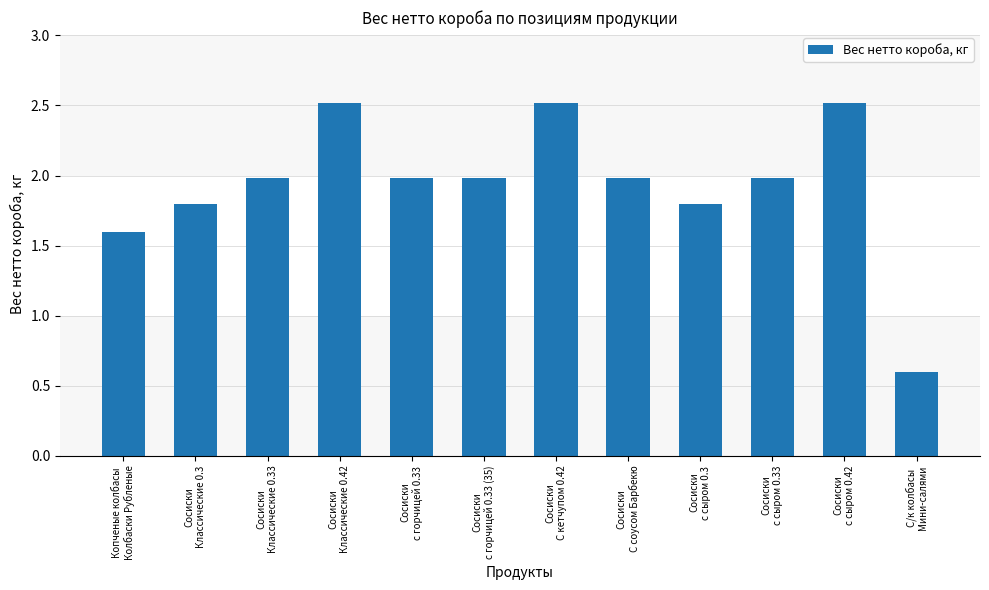

True or false: the data shows 2.5 at Сосиски
С кетчупом 0.42.

True